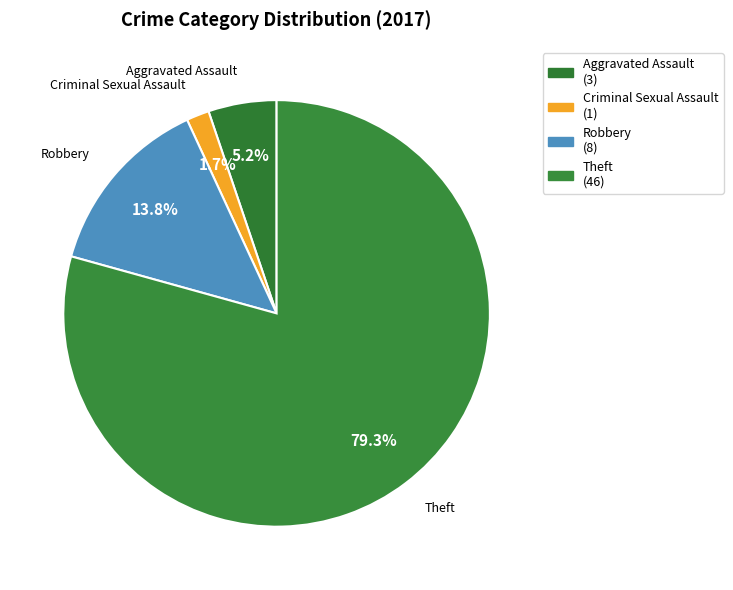

What percentage is the Theft slice, to the nearest percent?

79%